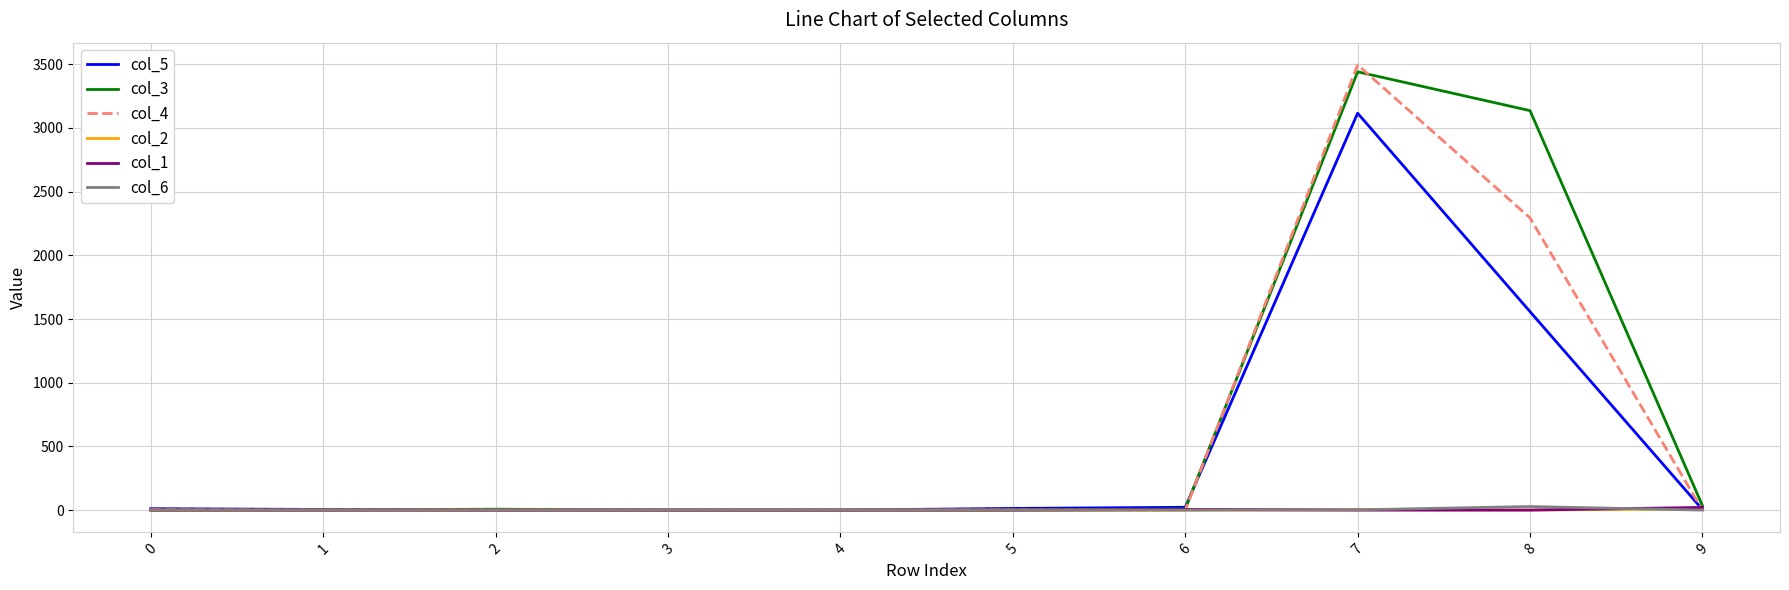

Which series has the largest range (max minus min)?

col_4